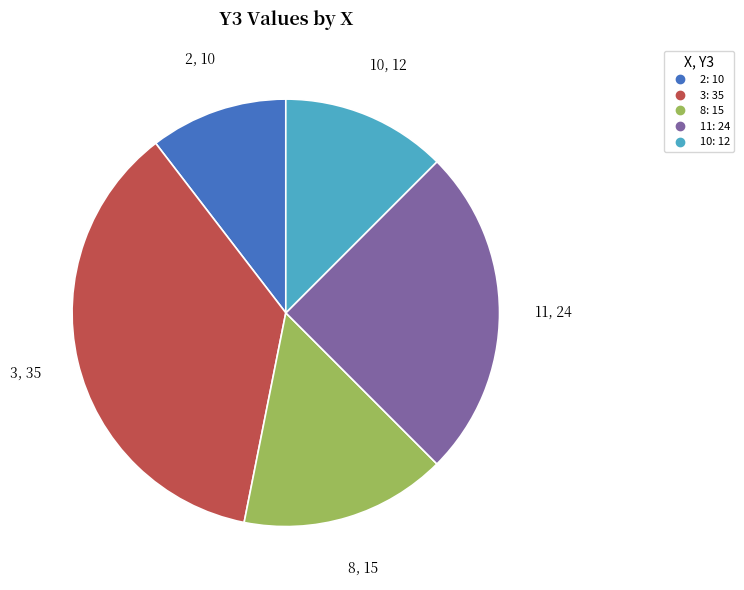

Is there any slice that represents more than half of the pie?

No